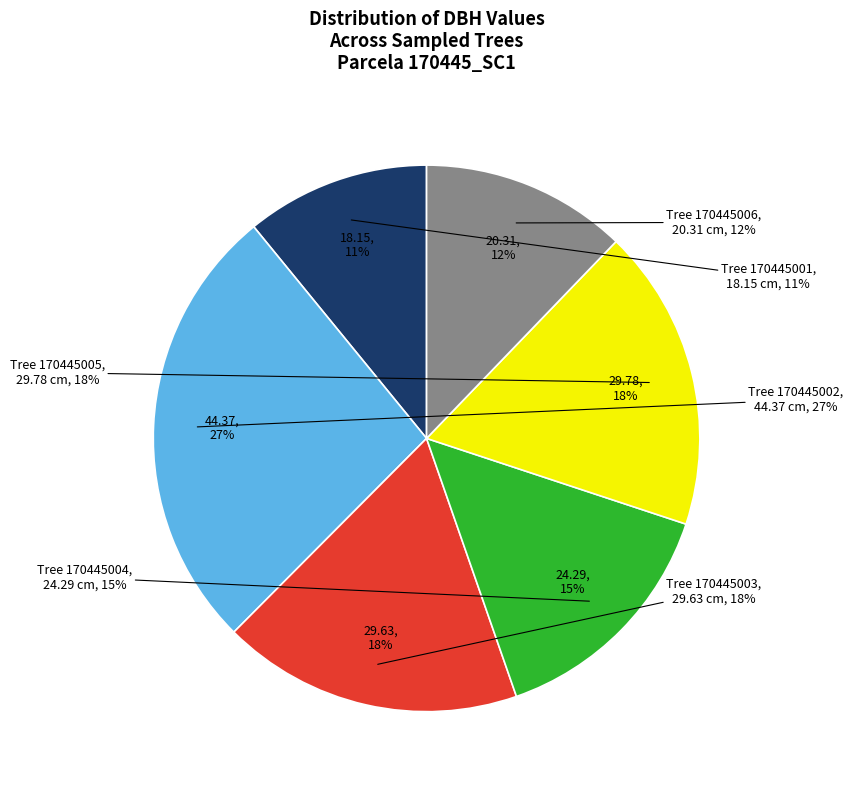

Combined, do 170445005 and 170445001 account for over 50%?

No